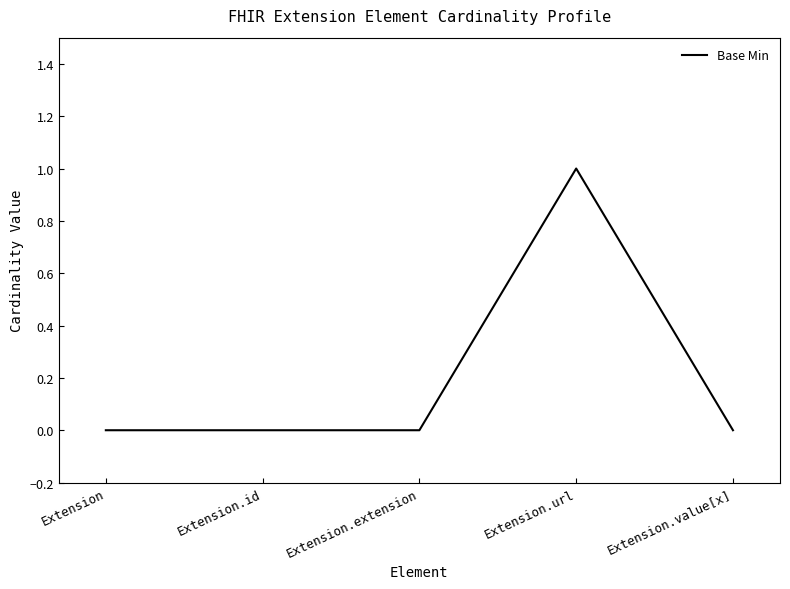

What is the maximum value shown in the chart?

1